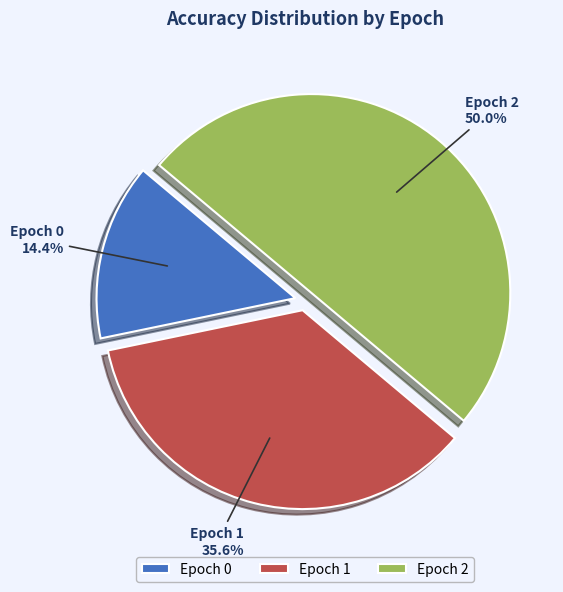

Count the number of slices in the pie.

3